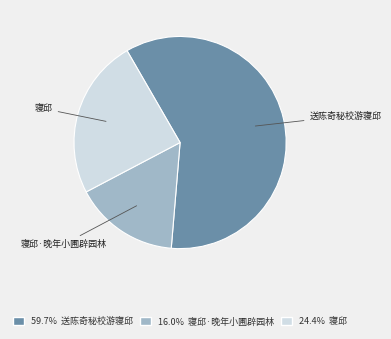

Is there any slice that represents more than half of the pie?

Yes